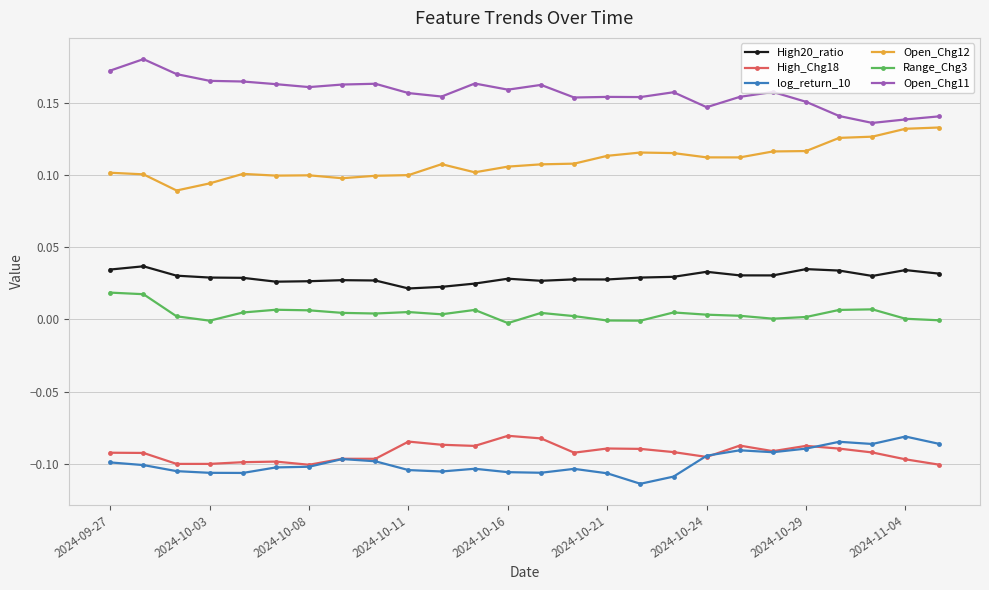

True or false: High_Chg18 and Open_Chg11 cross at least once.

False